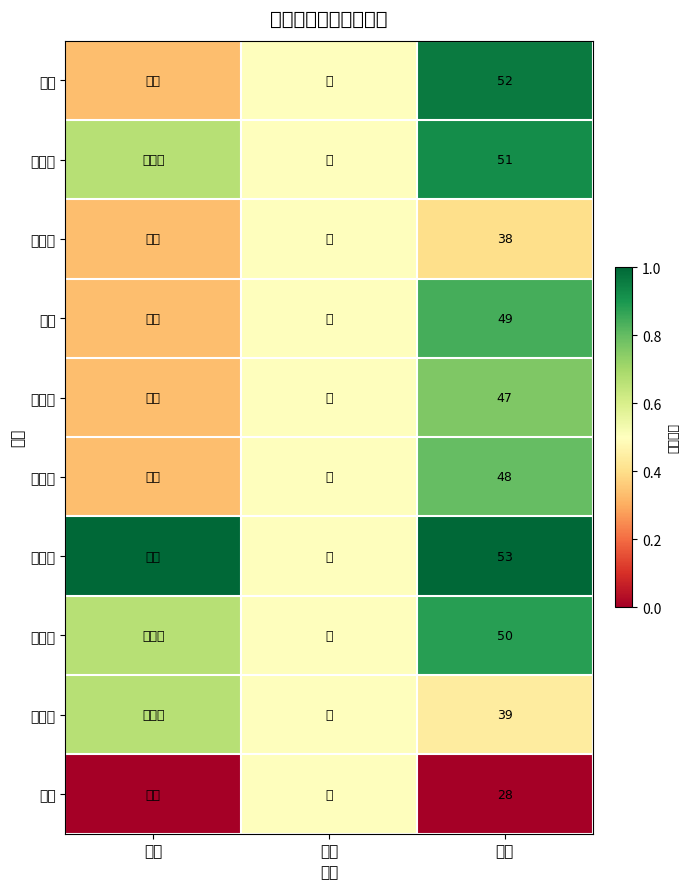

At 年龄, list the series in order from largest to smallest.

姜锦虎, 余阳, 梁文智, 廖天星, 金侃, 易干林, 曹自朝, 张广昕, 曾昭健, 苏念